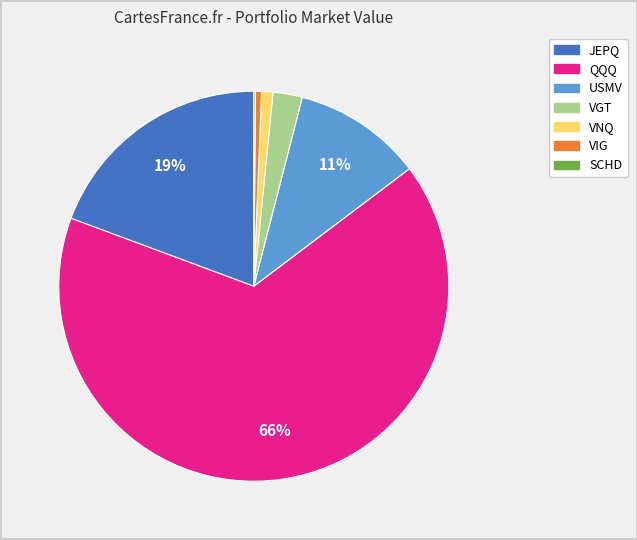

Between VNQ and USMV, which is larger?

USMV